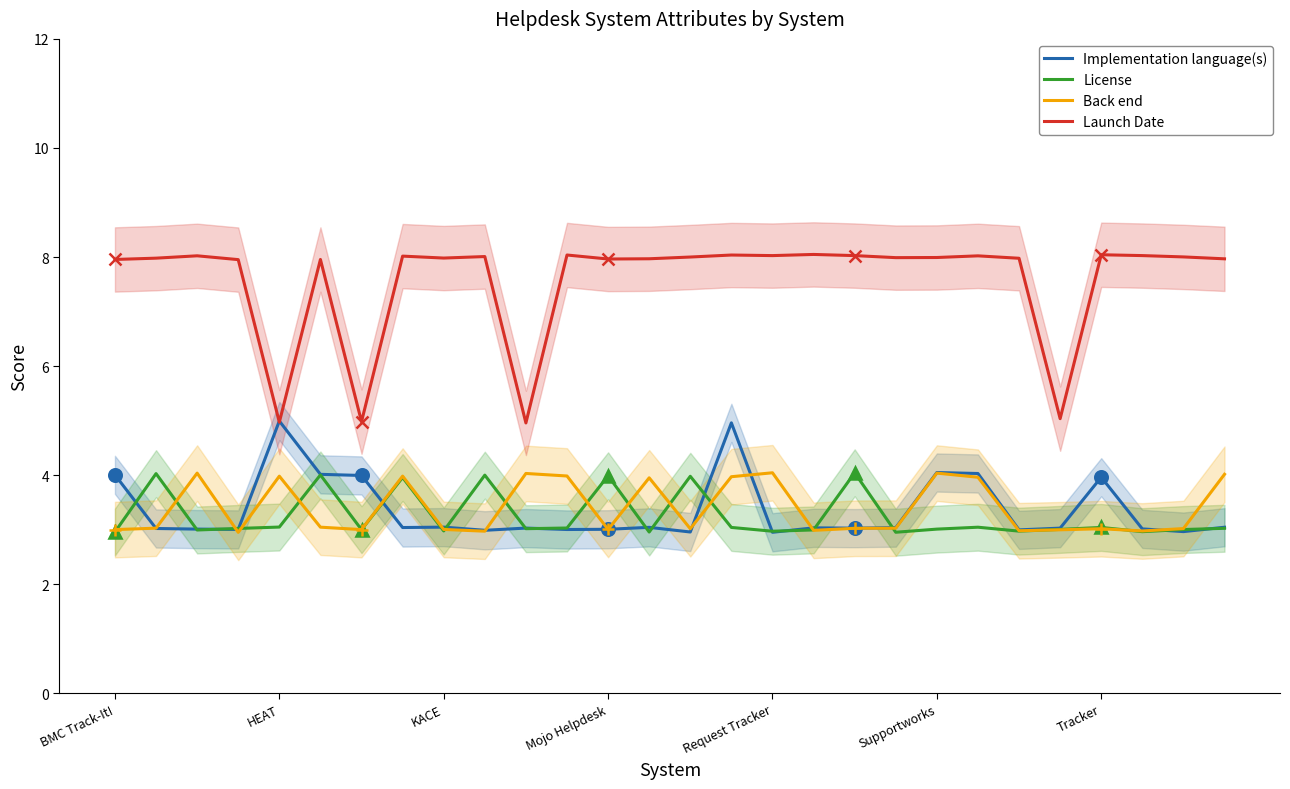

What value does the Back end series have at 13?

4.0